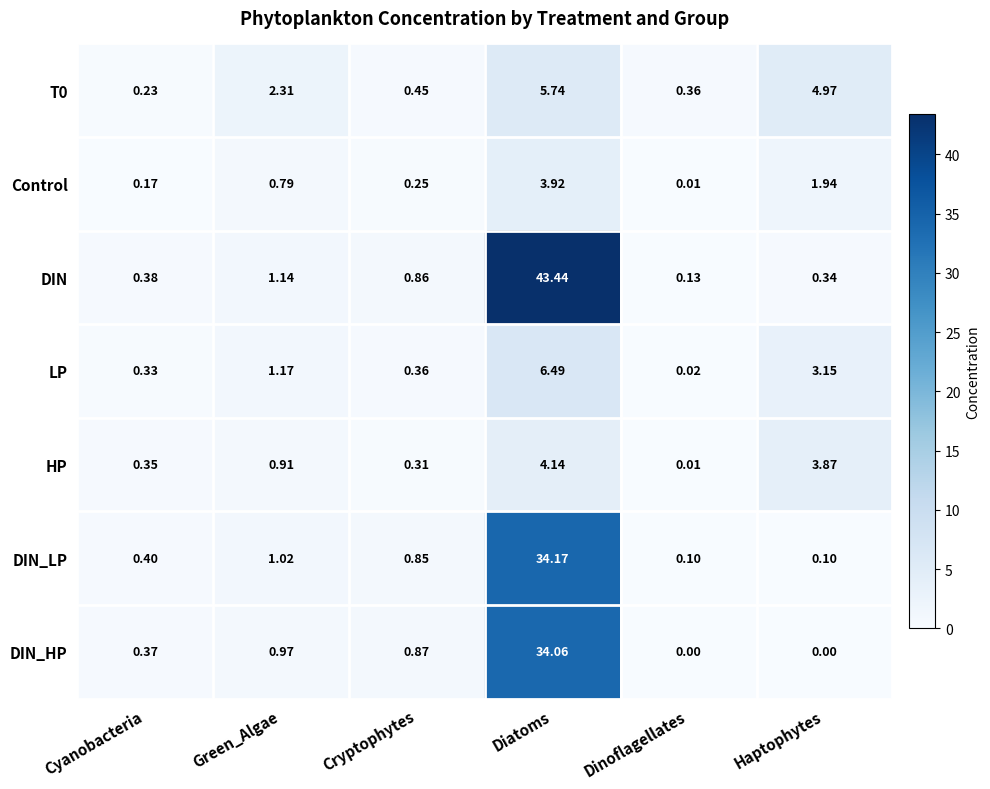

How many distinct data groups are displayed?

7